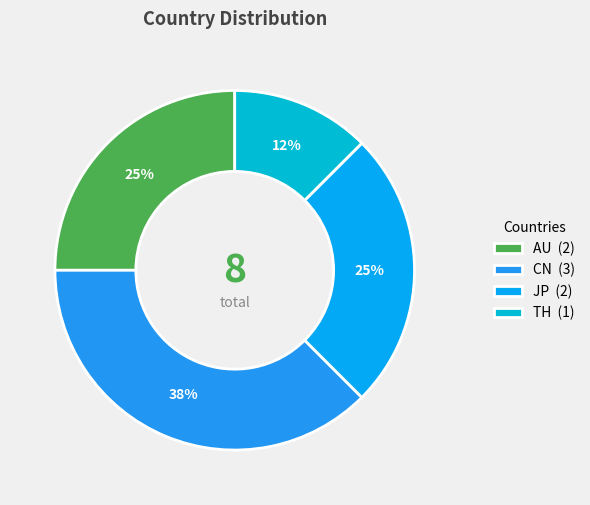

Does any single category account for the majority?

No